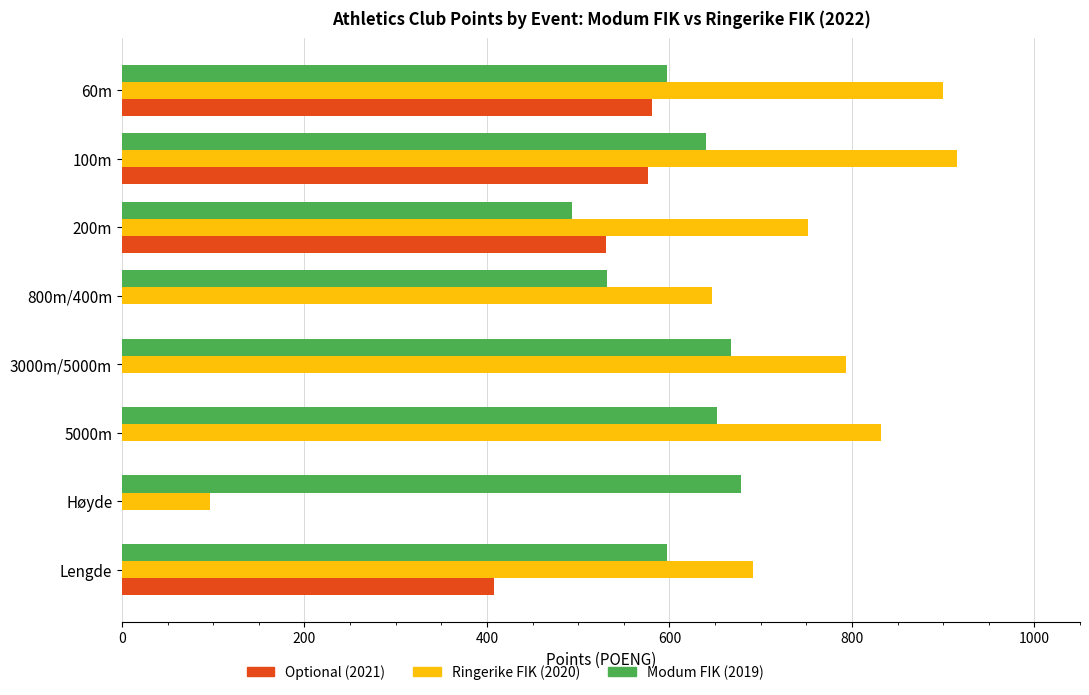

How many series are shown in this chart?

3